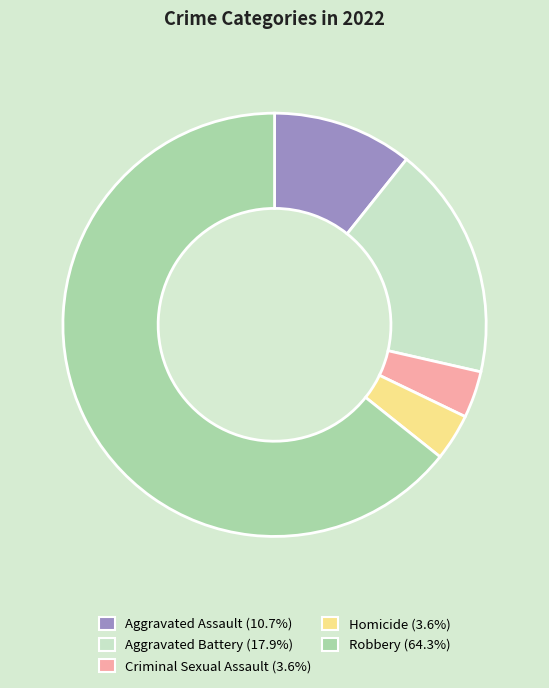

Combined, do Robbery and Homicide account for over 50%?

Yes